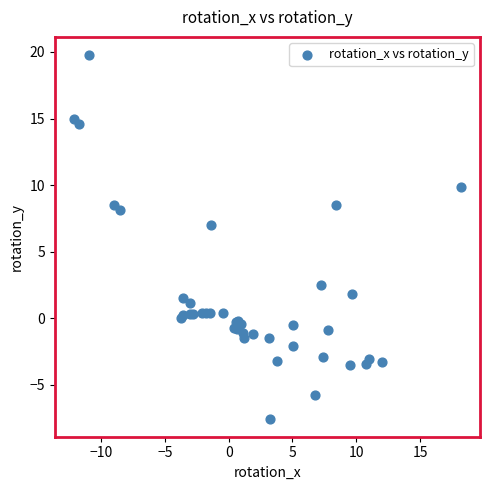

What Y value in the scatter plot is closest to 6?

7.0